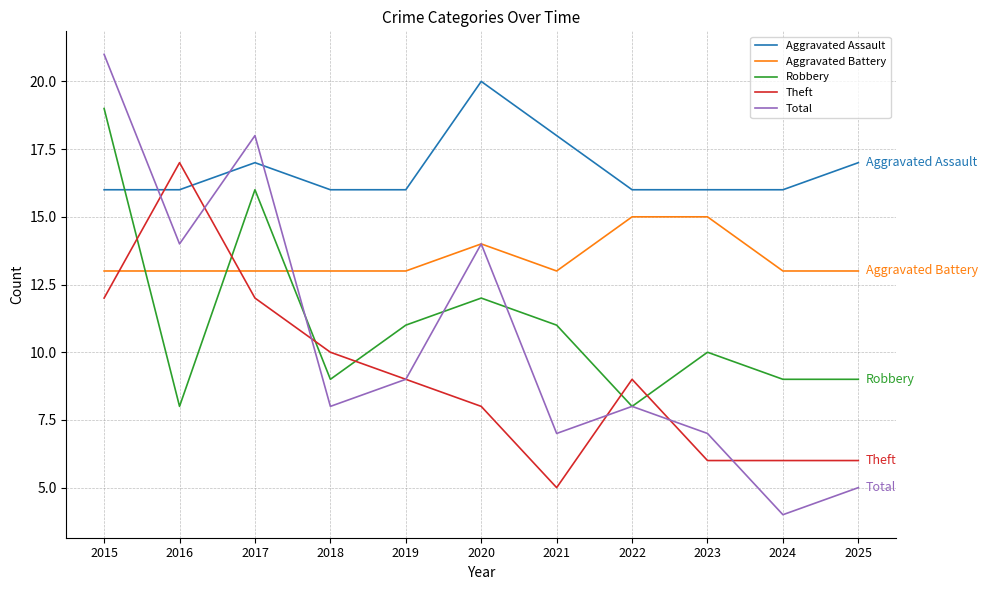

What are all the series names shown in the legend?

Aggravated Assault, Aggravated Battery, Robbery, Theft, Total